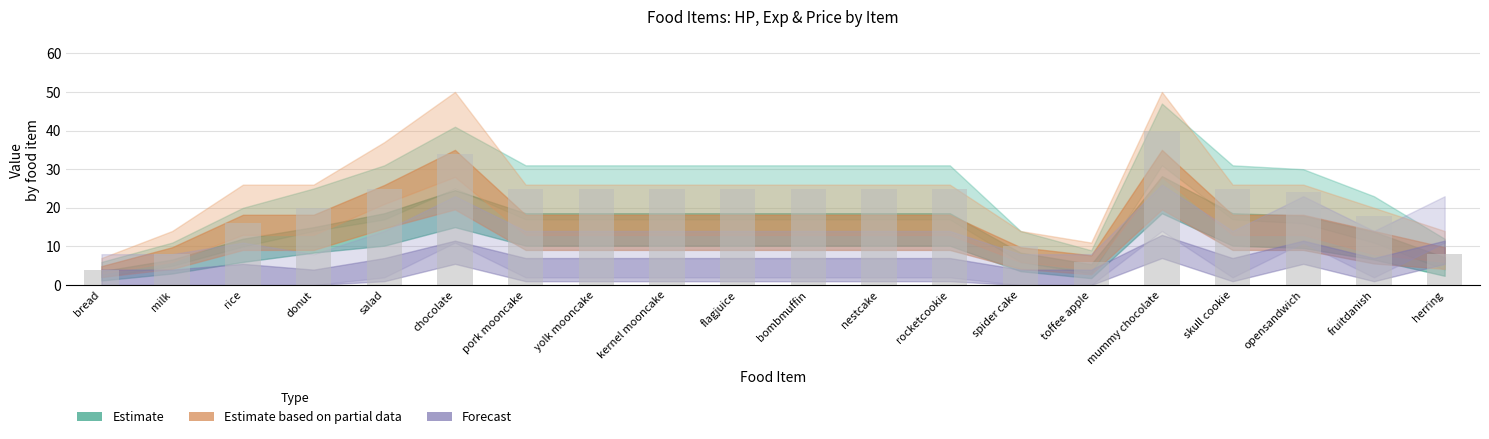

The value at bread is 6. True or false?

False